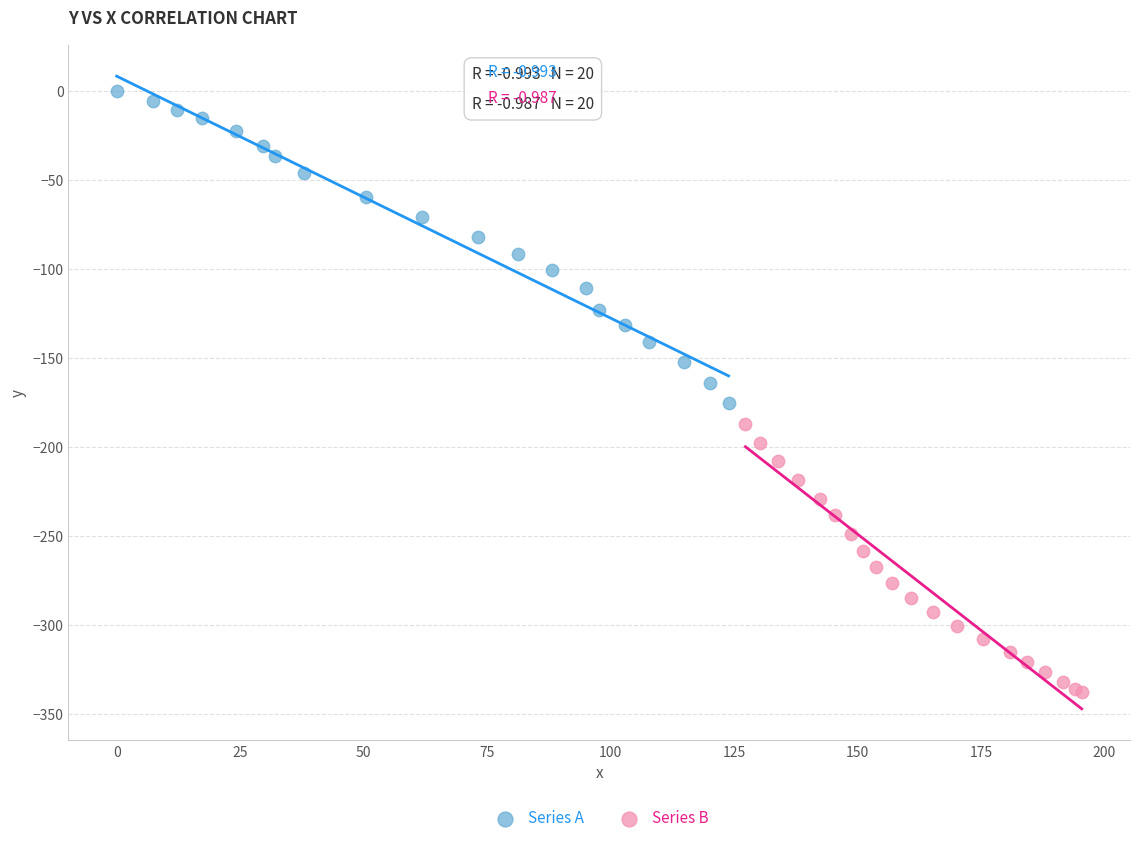

Which series reaches the maximum Y coordinate?

Series A